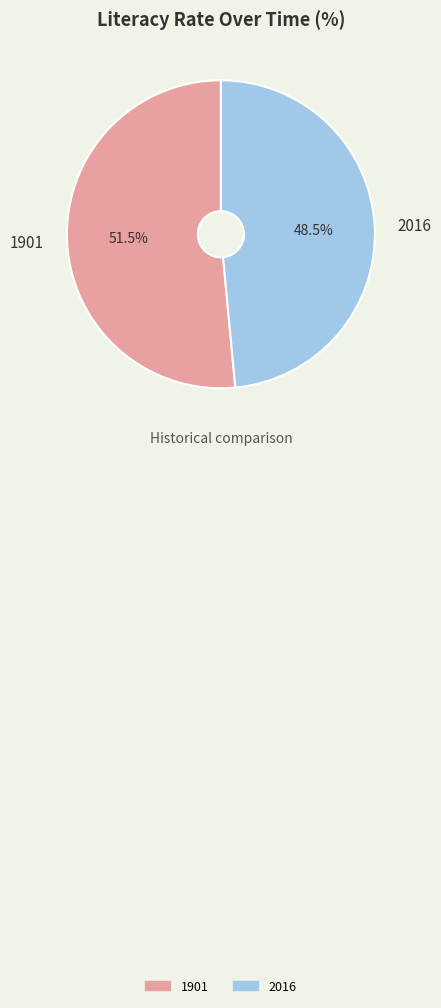

Between 1901 and 2016, which is larger?

1901